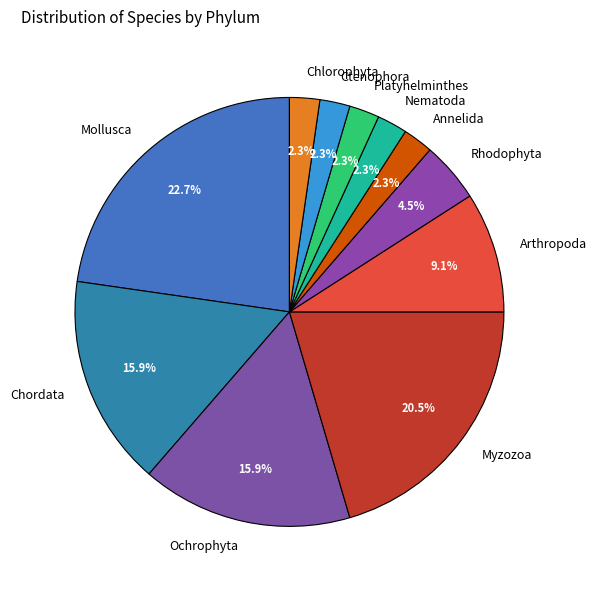

What percentage do Rhodophyta and Arthropoda together represent?

13.6%